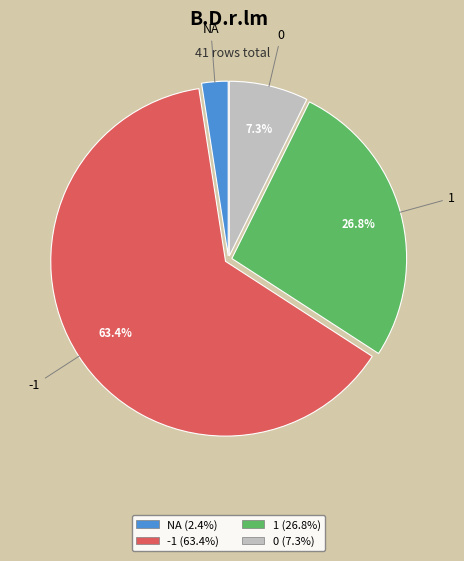

How much of the chart is everything except 0?

92.7%